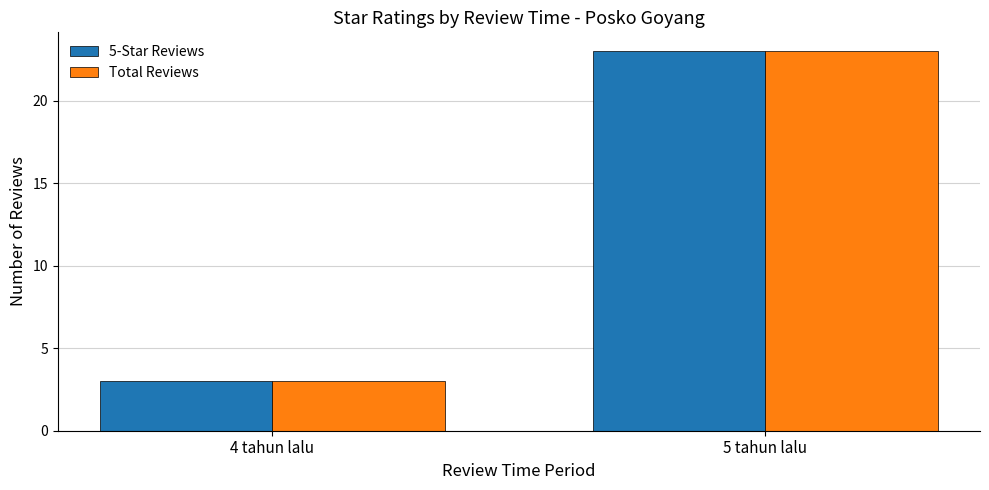

Reading left to right, list all the values displayed in this chart.

5-Star Reviews: 4 tahun lalu=3	5 tahun lalu=23
Total Reviews: 4 tahun lalu=3	5 tahun lalu=23